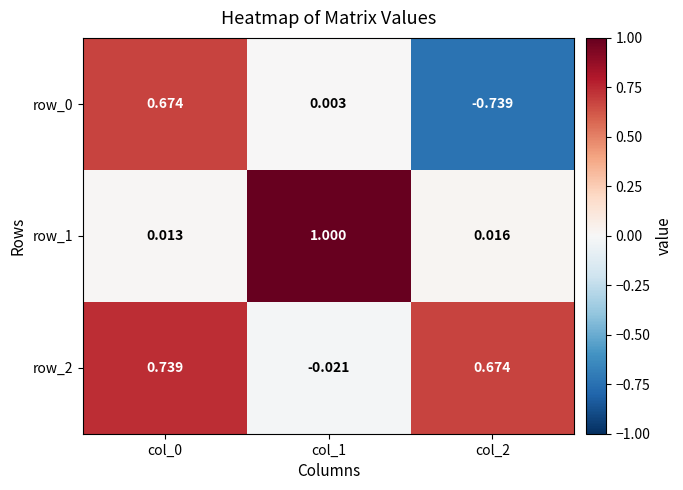

Where is row_2 nearest to the value 0?

col_1